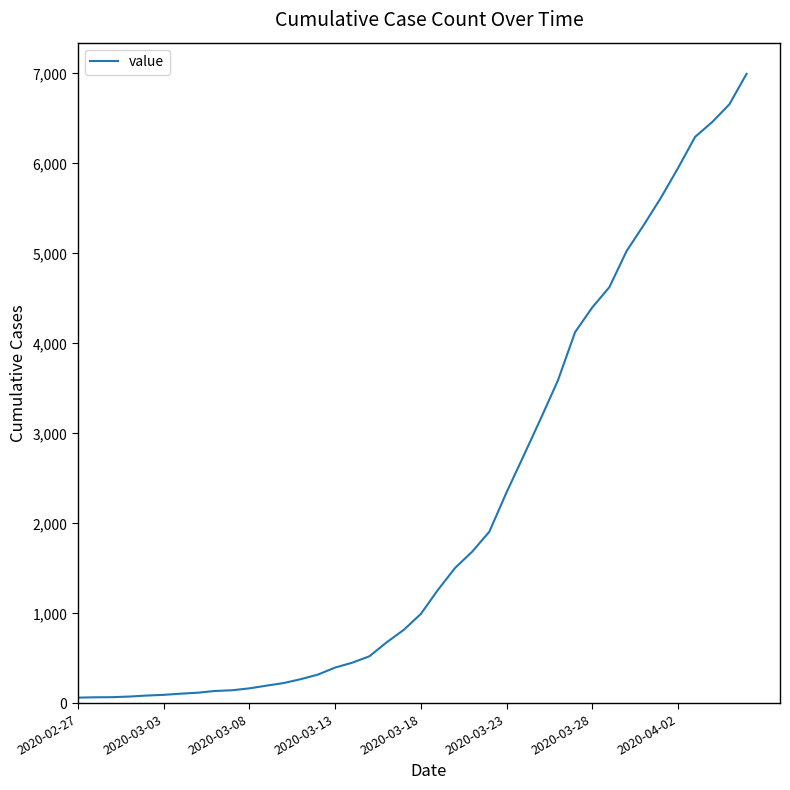

What is the maximum value shown in the chart?

6995